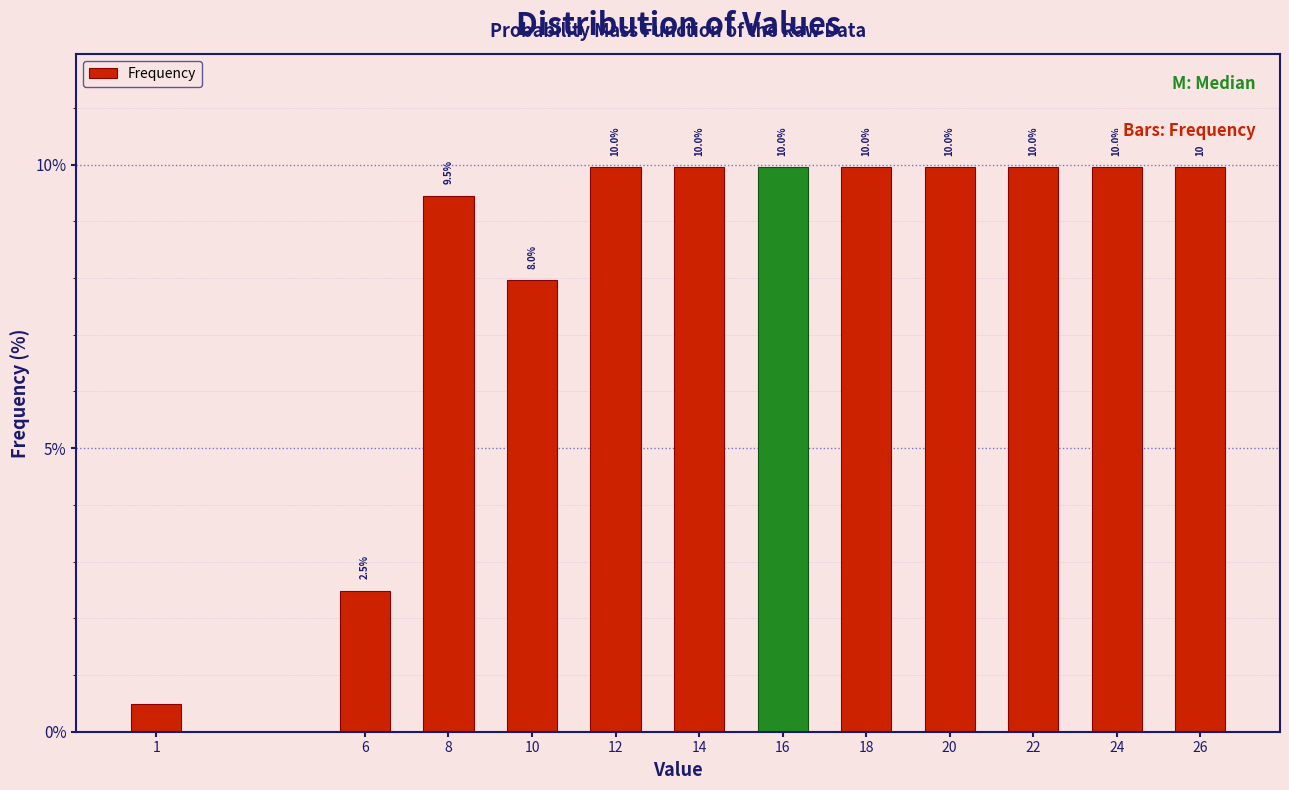

Reading left to right, transcribe all the data shown in this chart.

0.5	2.5	9.5	8.0	10.0	10.0	10.0	10.0	10.0	10.0	10.0	10.0